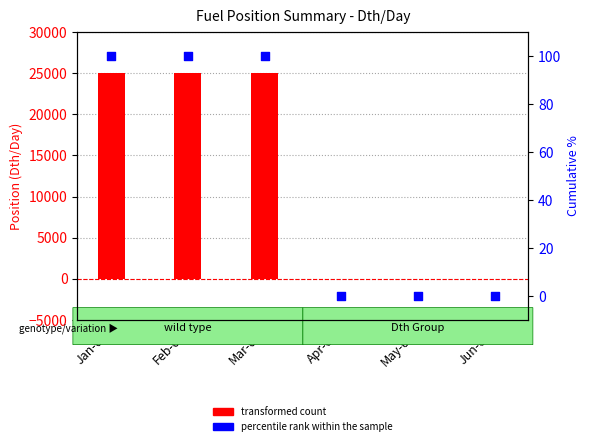

Which series contains the highest Y value?

Sumas (position)